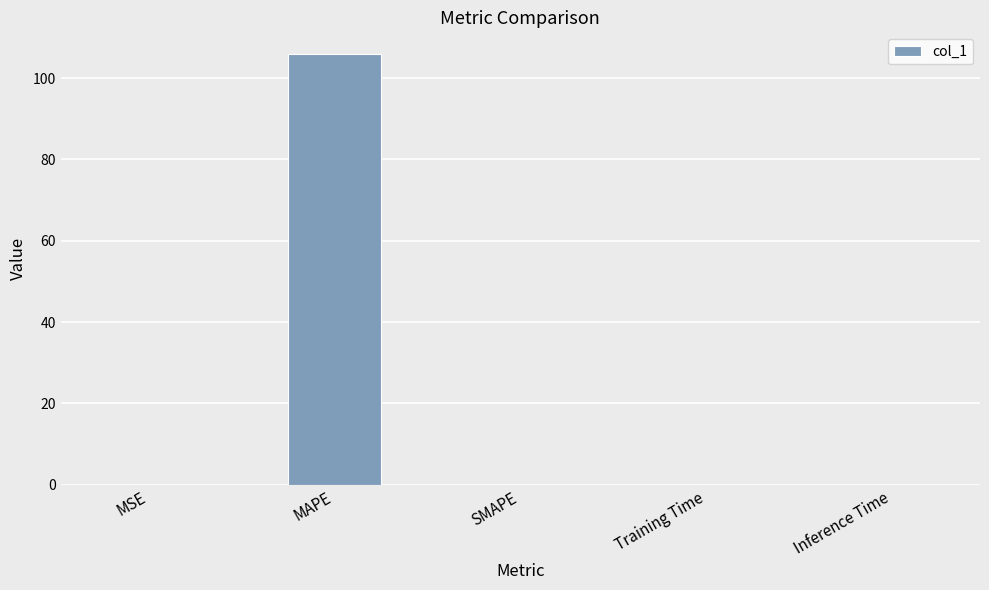

What is the maximum value shown in the chart?

105.9